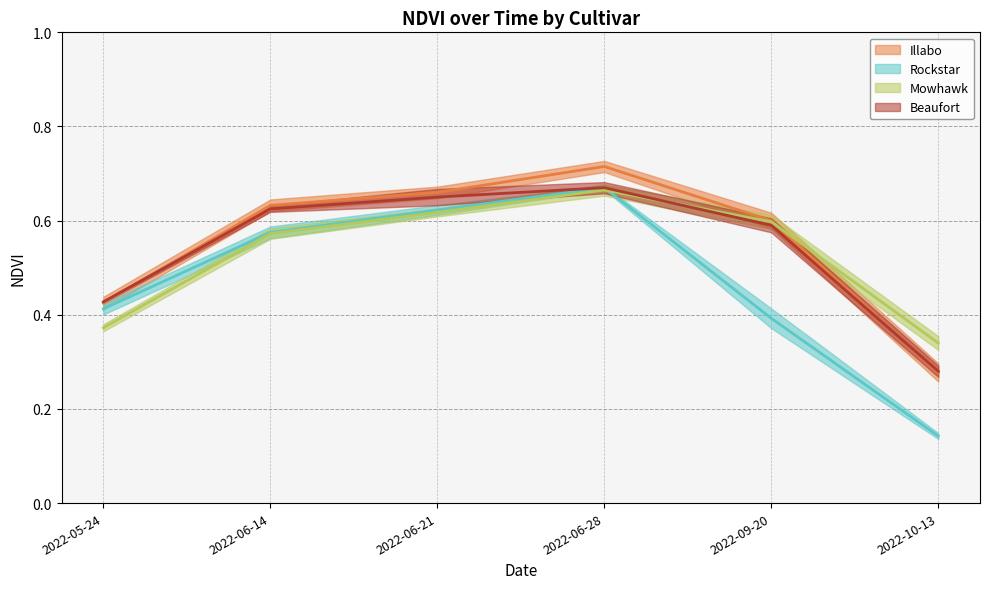

Is the value of Beaufort at 2022-06-28 greater than the value of Mowhawk at 2022-10-13?

Yes